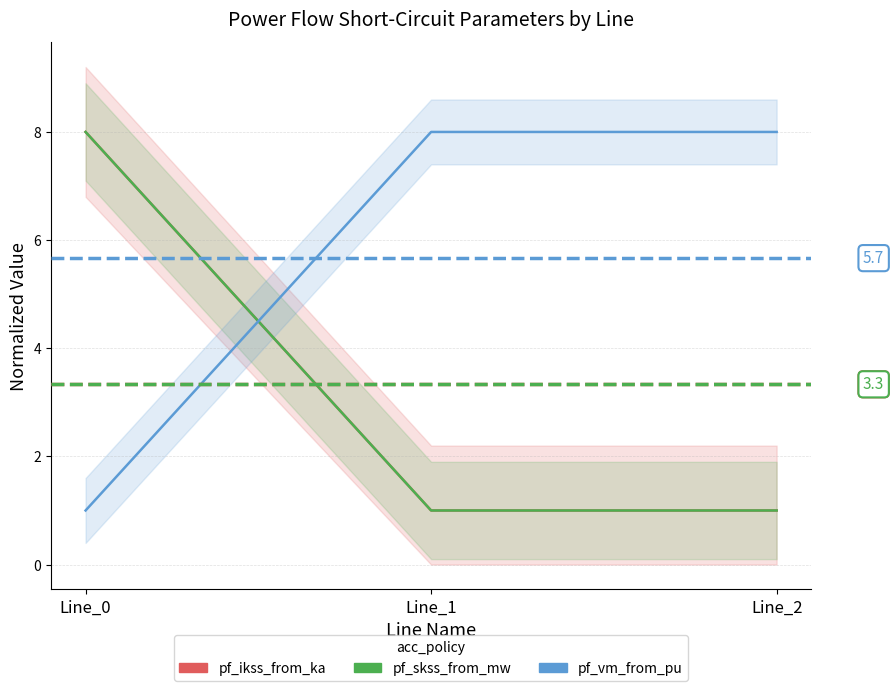

What is the minimum value for pf_skss_from_mw?

1